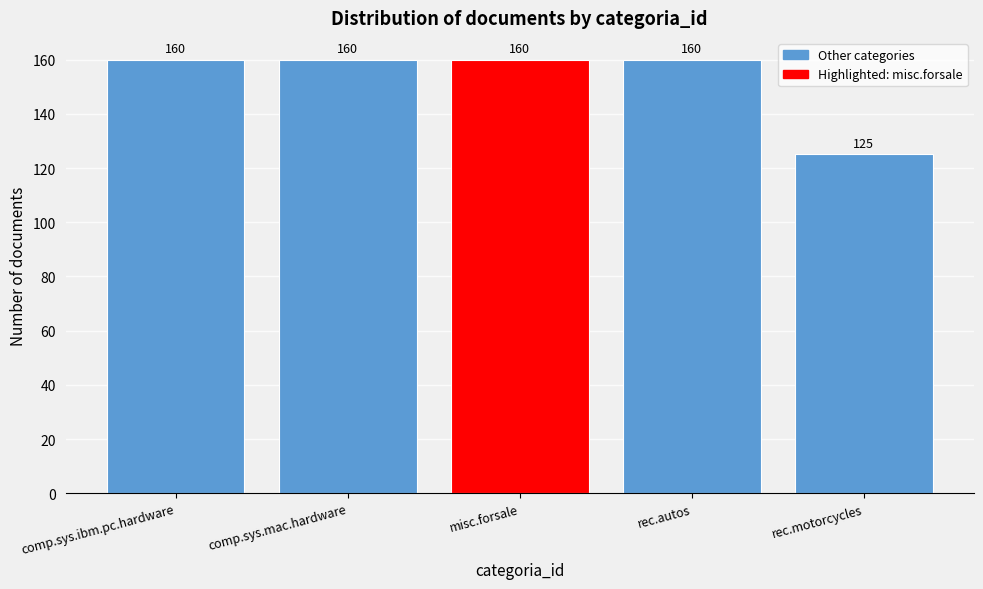

Reading left to right, list all the values displayed in this chart.

160	160	160	160	125